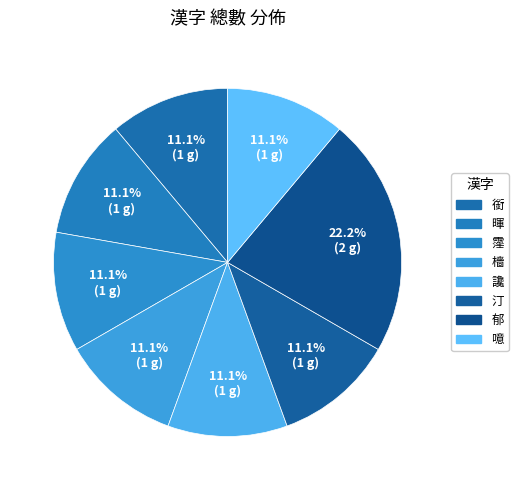

Rank the categories by value from lowest to highest.

銜, 暉, 霪, 檣, 讒, 汀, 噫, 郁